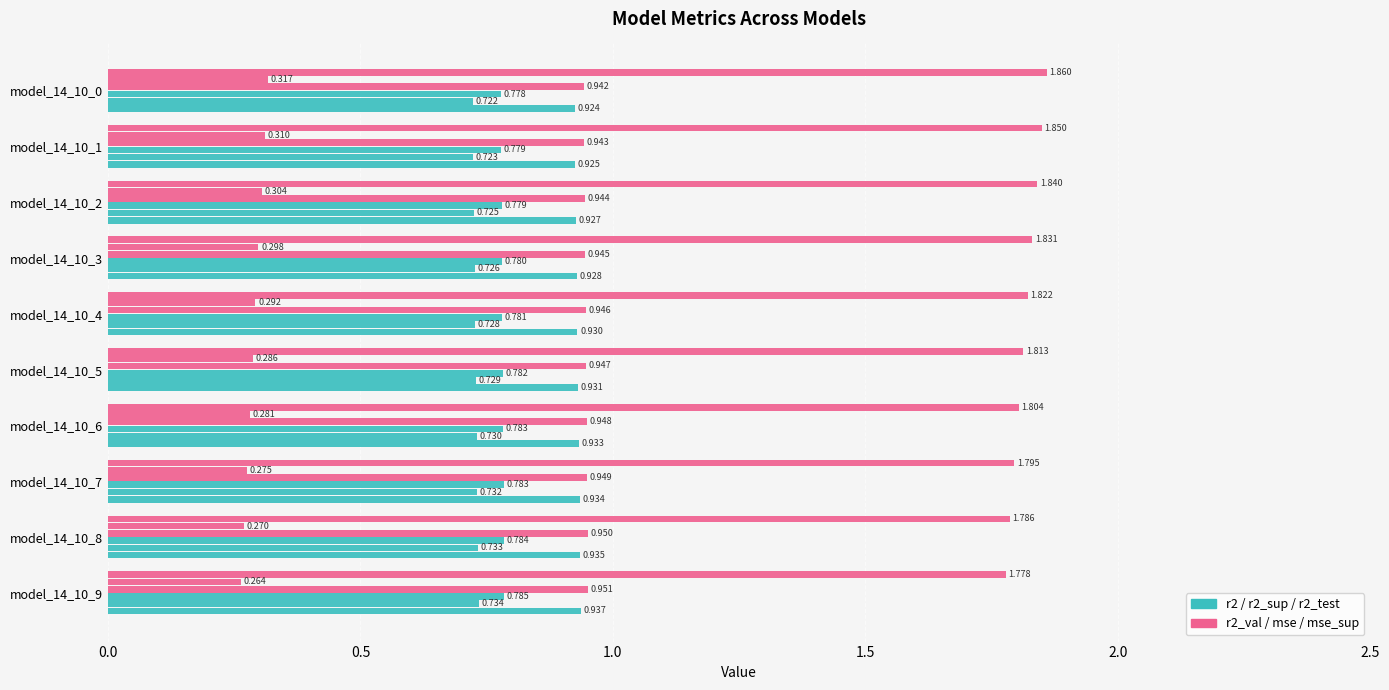

How many distinct data groups are displayed?

6